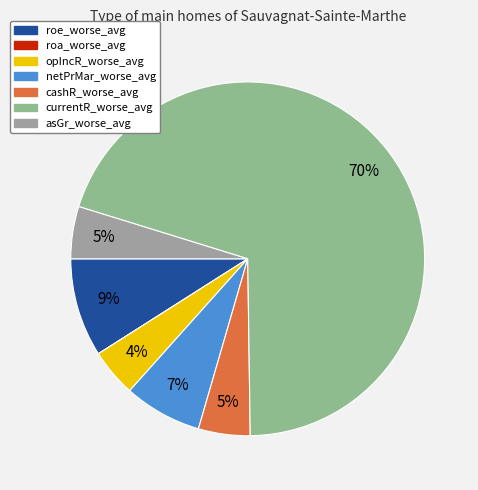

To the nearest percent, what is the combined percentage of currentR_worse_avg and roe_worse_avg?

79%